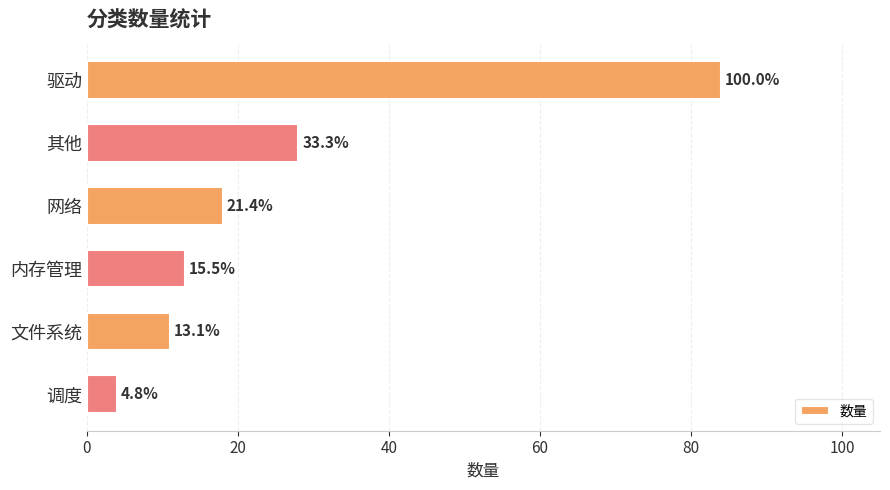

Does the chart contain any negative values?

No